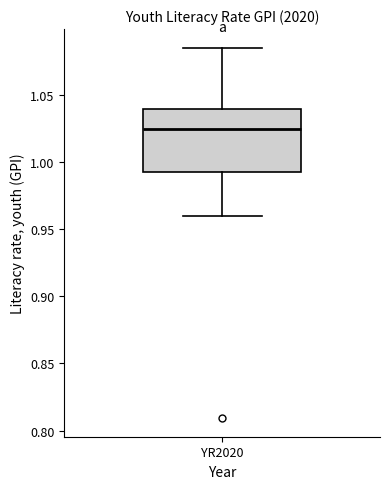

Where does the lower whisker of the box for YR2020 end on the y-axis? The values are not printed on the chart, so give them approximately, as read against the axis.

0.960